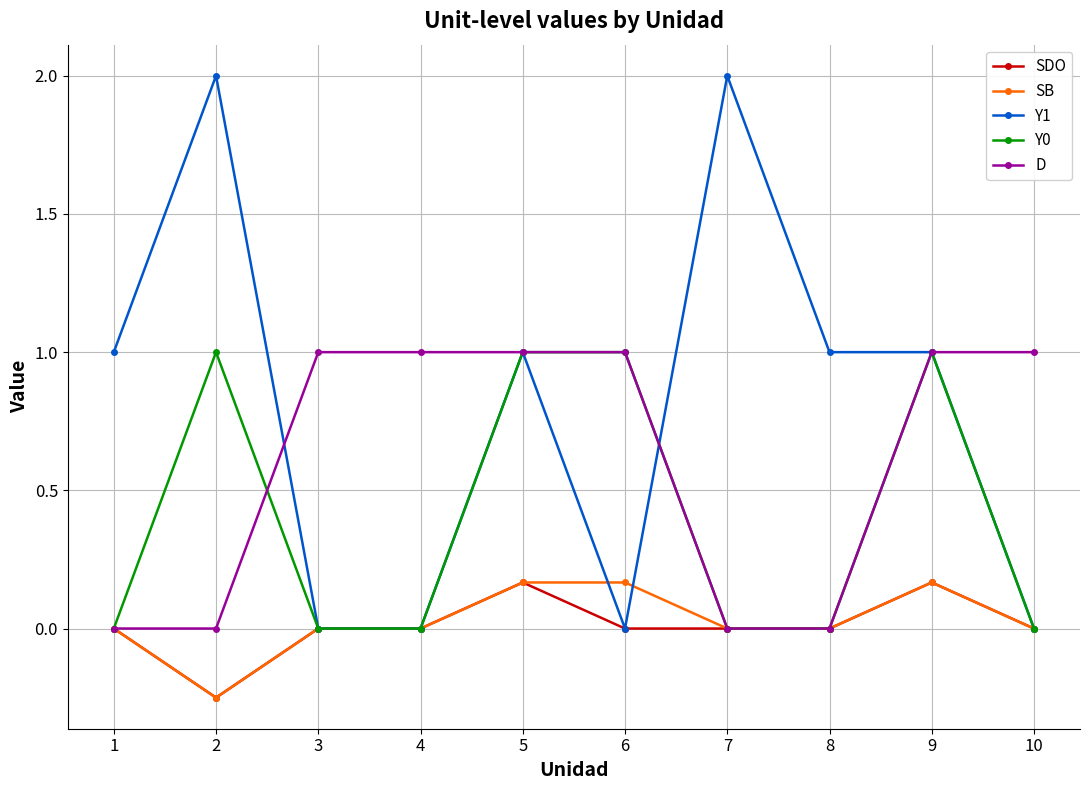

Is the value of D at 9 greater than the value of SDO at 5?

Yes